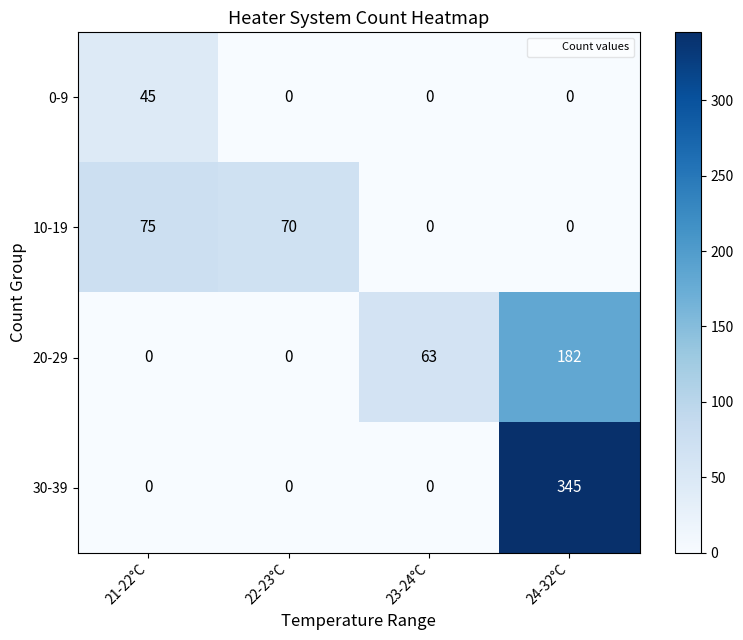

Reading left to right, transcribe all the data shown in this chart.

0-9: 21-22°C=45	22-23°C=0	23-24°C=0	24-32°C=0
10-19: 21-22°C=75	22-23°C=70	23-24°C=0	24-32°C=0
20-29: 21-22°C=0	22-23°C=0	23-24°C=63	24-32°C=182
30-39: 21-22°C=0	22-23°C=0	23-24°C=0	24-32°C=345